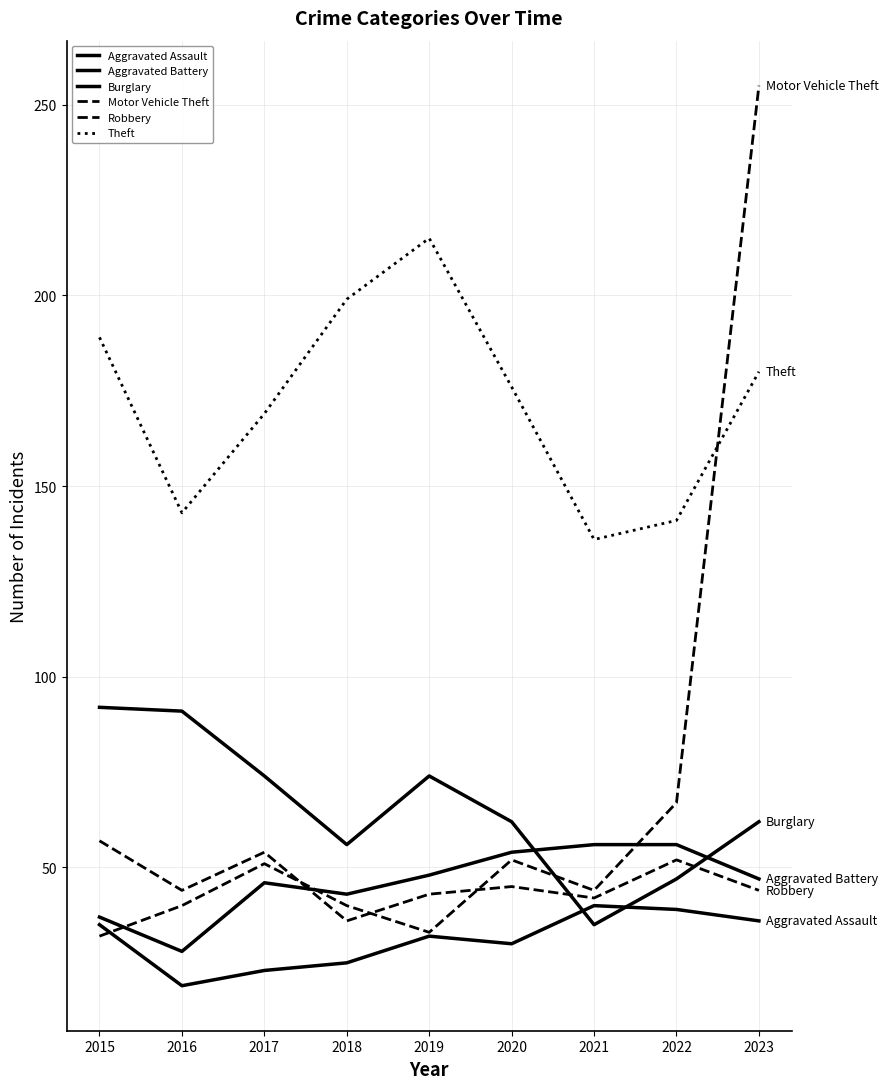

Does the chart display data point markers on the line(s)?

No